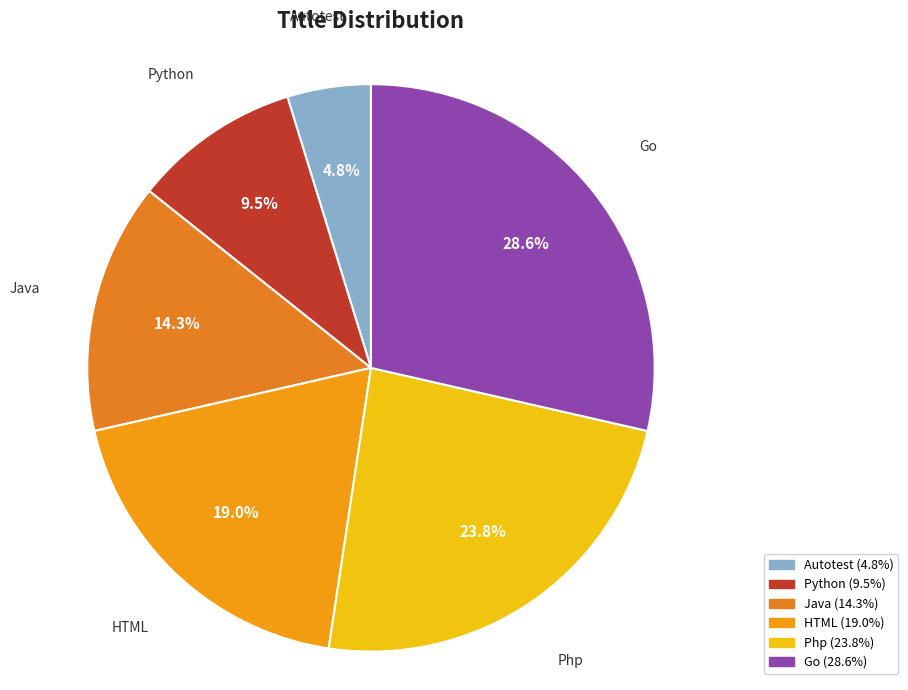

Count the number of slices in the pie.

6